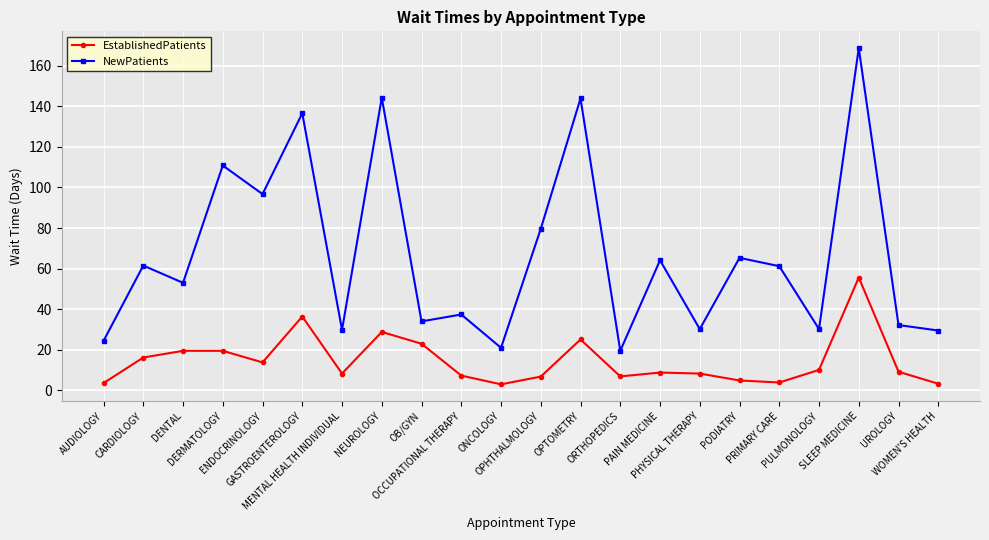

True or false: EstablishedPatients has more than 1 points higher than both neighbors.

True